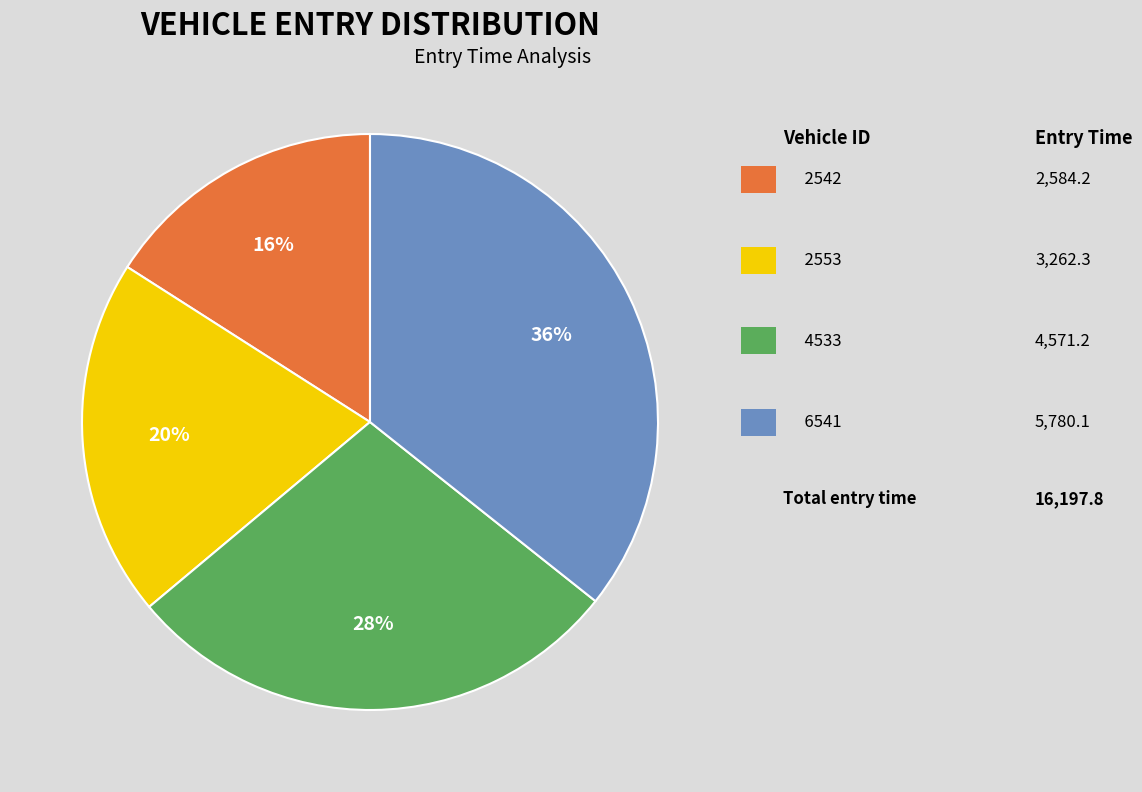

To the nearest percent, what is the average slice percentage?

25%